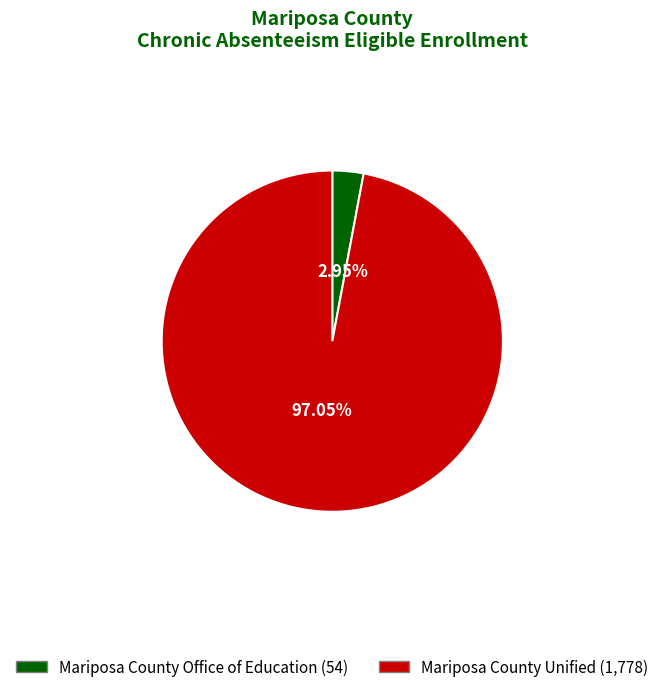

What is the largest slice in the pie chart?

Mariposa County Unified